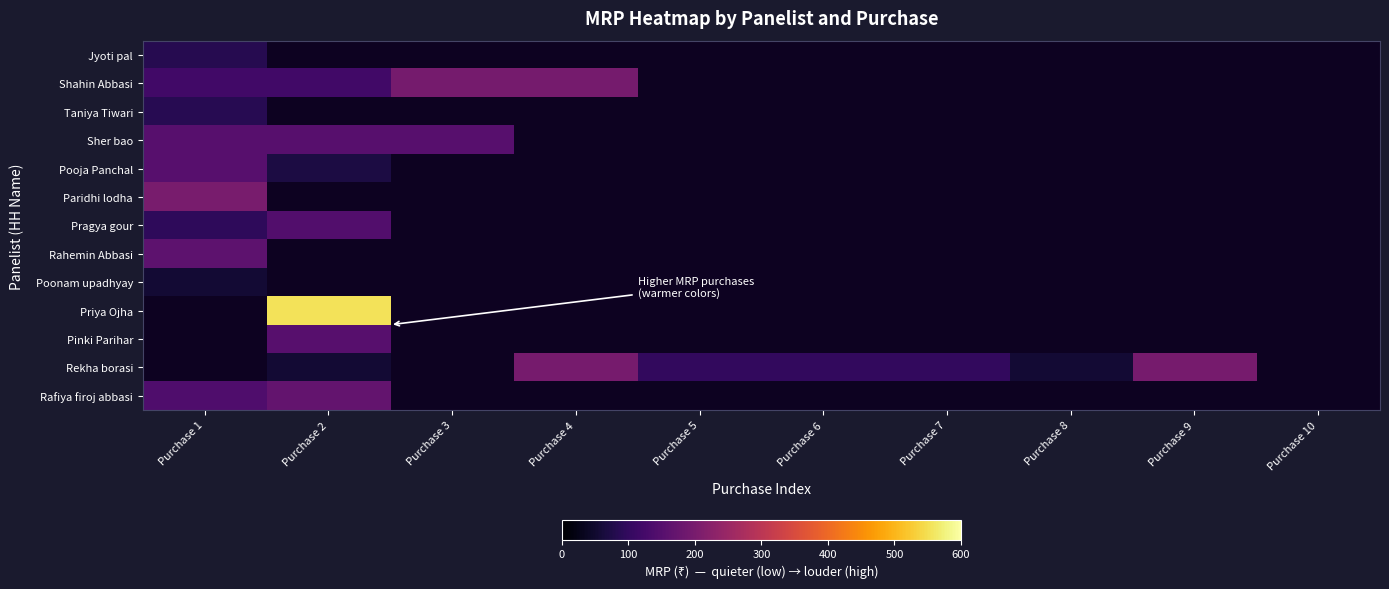

Between Purchase 7 and Purchase 3, which is larger?

Purchase 7